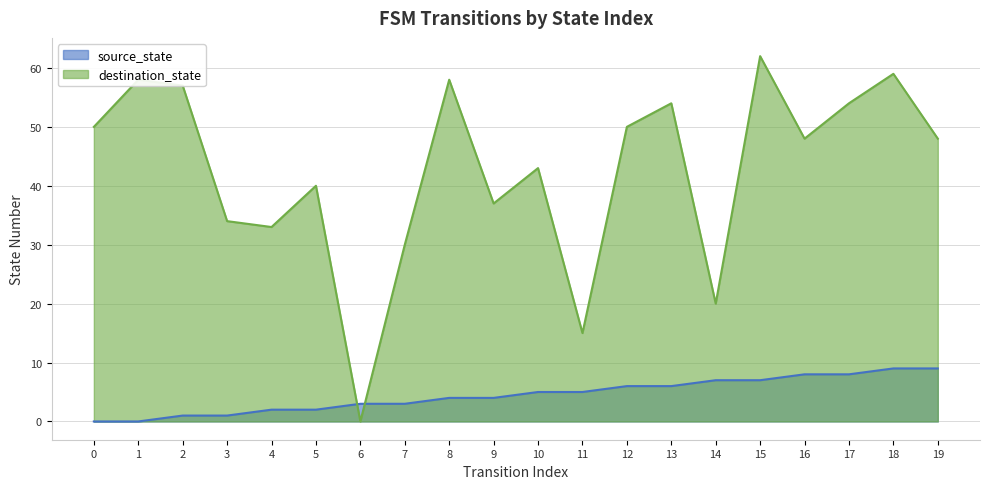

How many intersections are there between destination_state and source_state?

2